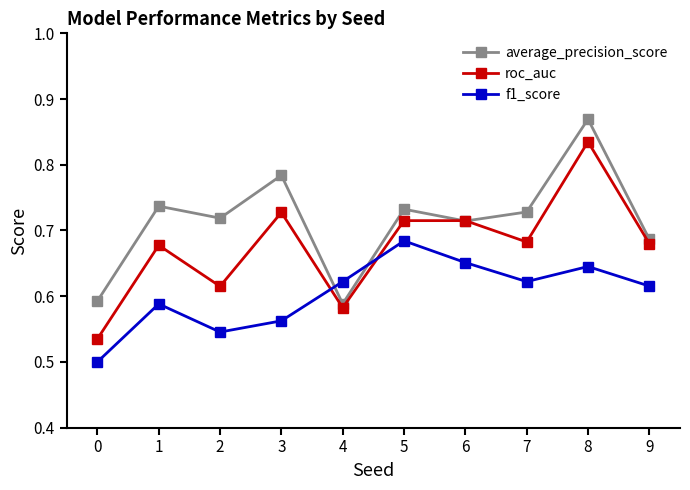

The roc_auc series shows 0.9 at 0. True or false?

False